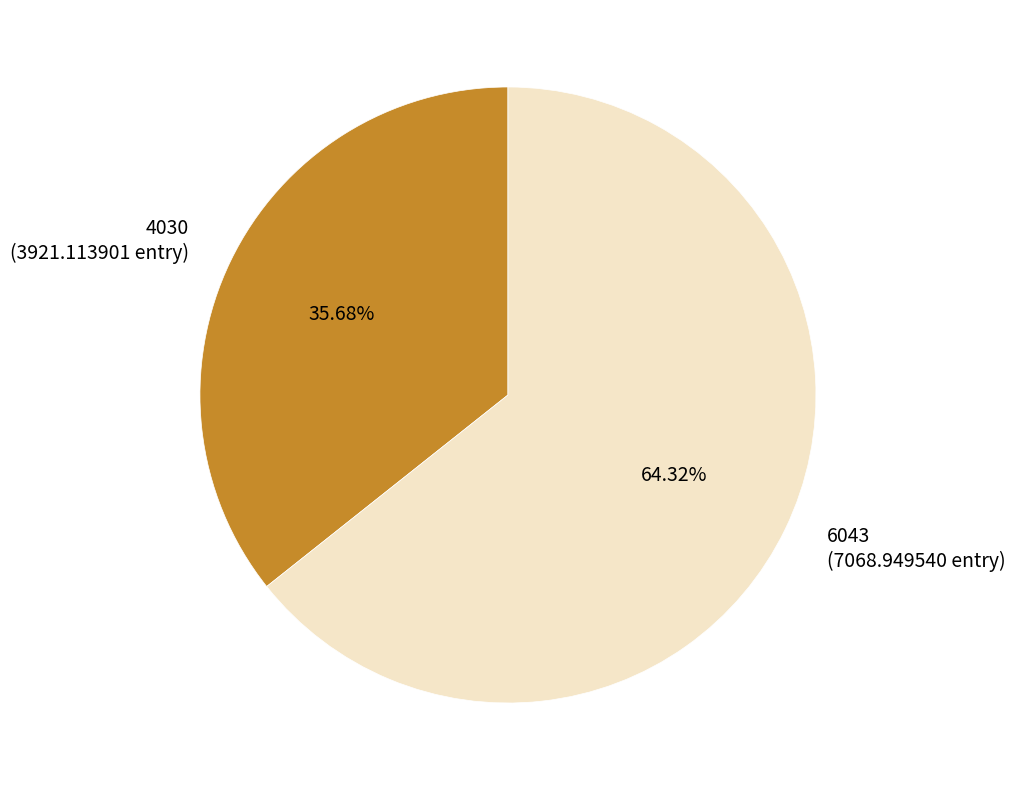

What percentage do 6043 and 4030 together represent?

100.0%